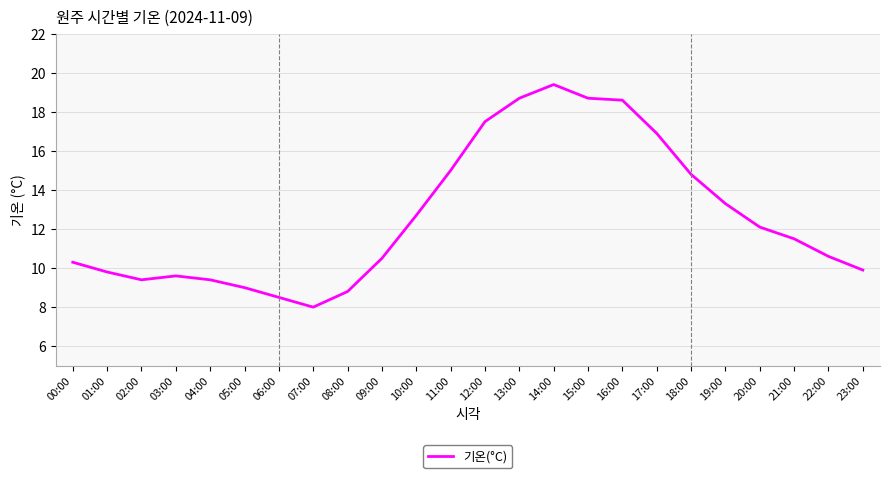

Which label corresponds to the smallest value in the chart?

07:00